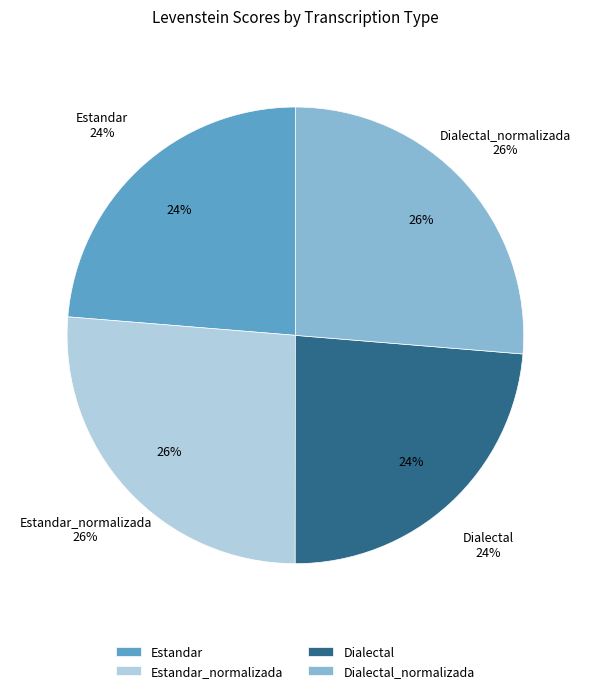

The Estandar_normalizada slice represents 26% of the pie. True or false?

True